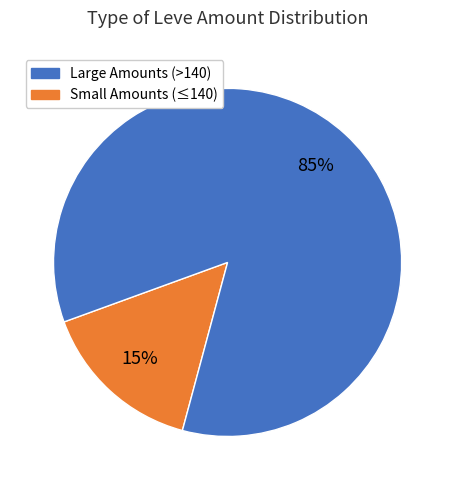

To the nearest percent, what is the average slice percentage?

50%